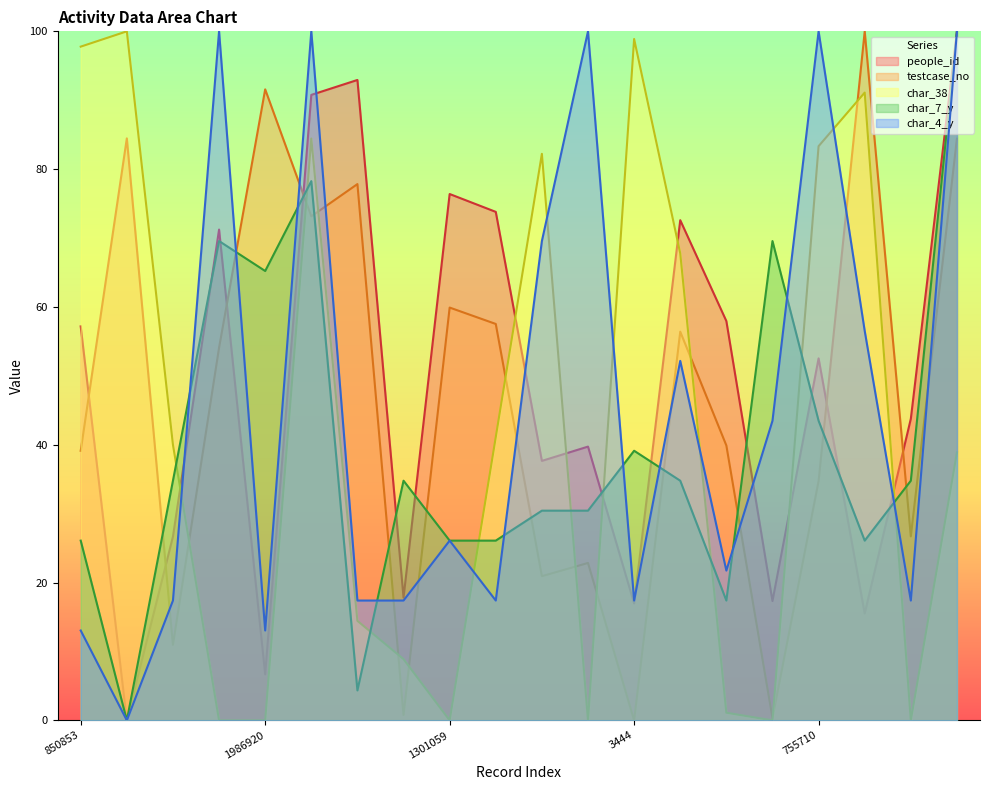

Is the value of char_38 at 1225287 greater than the value of people_id at 581896?

Yes